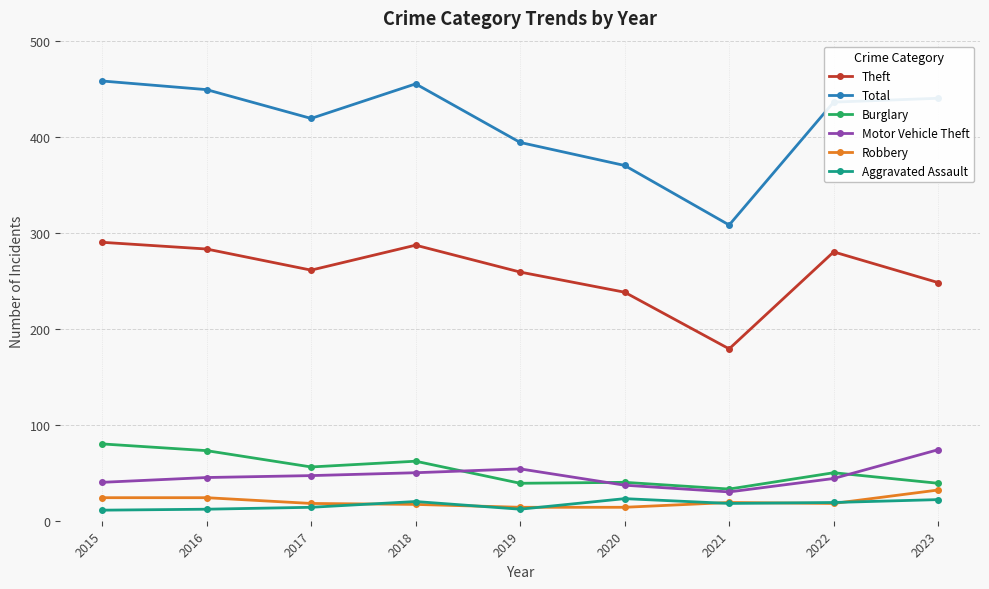

Which category has the lowest value in the Theft series?

2021